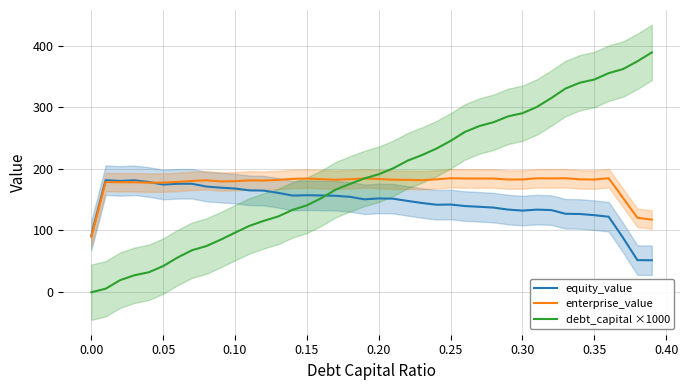

What is the minimum value for equity_value?

51.5